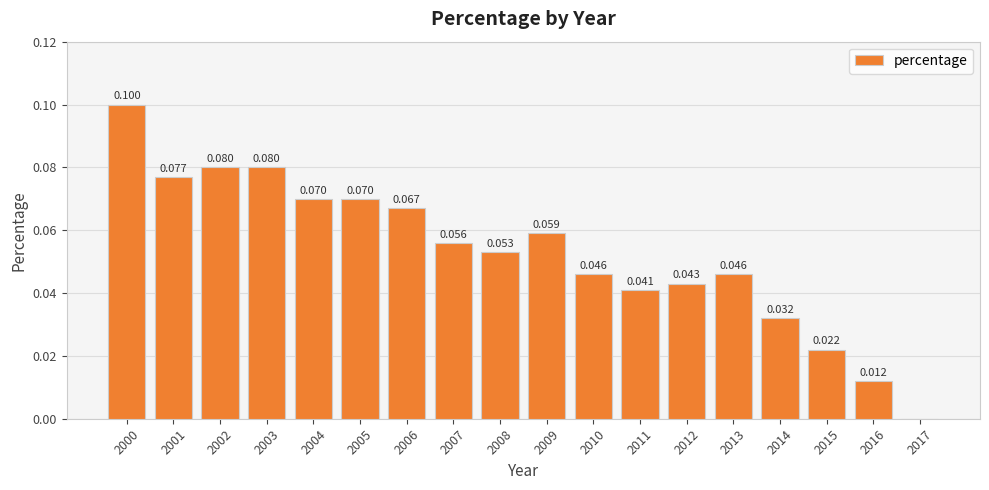

What is the maximum value shown in the chart?

0.1